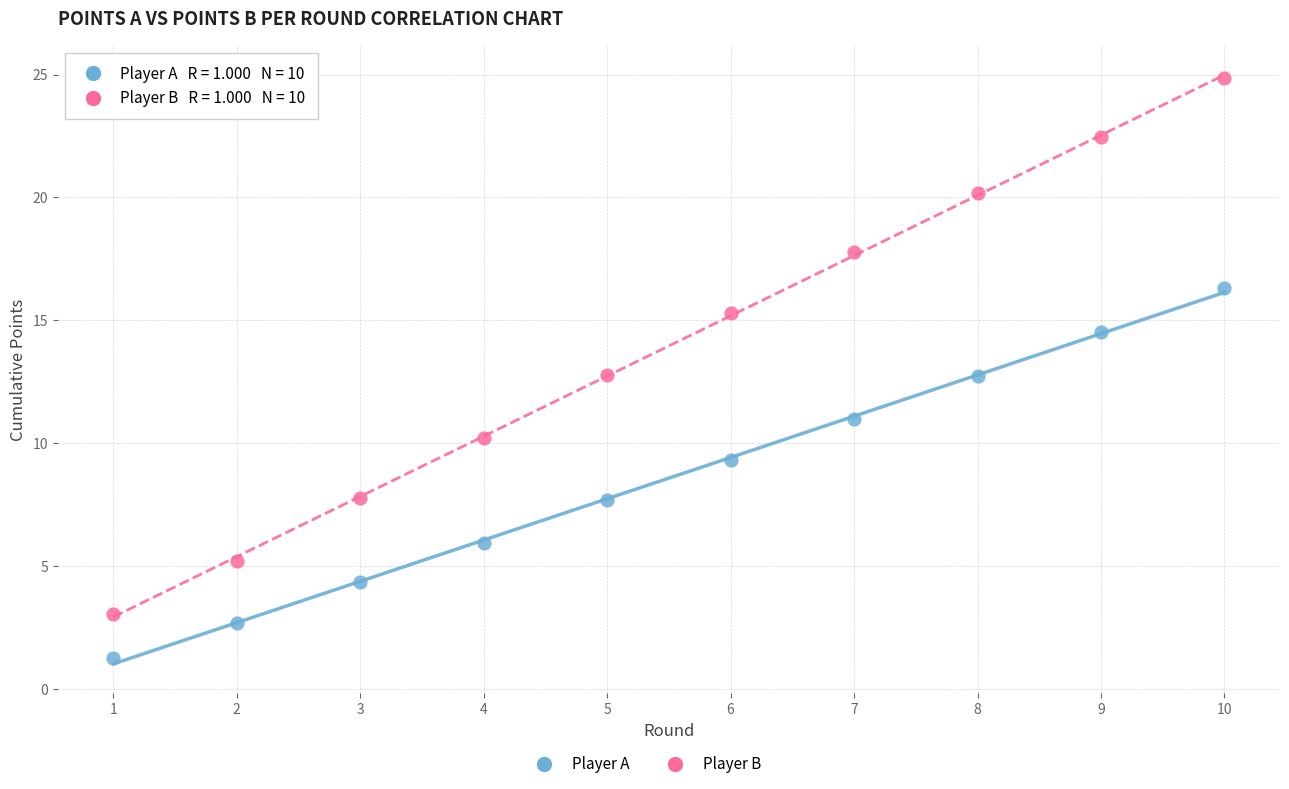

Which series has the widest spread of Y values?

Player B